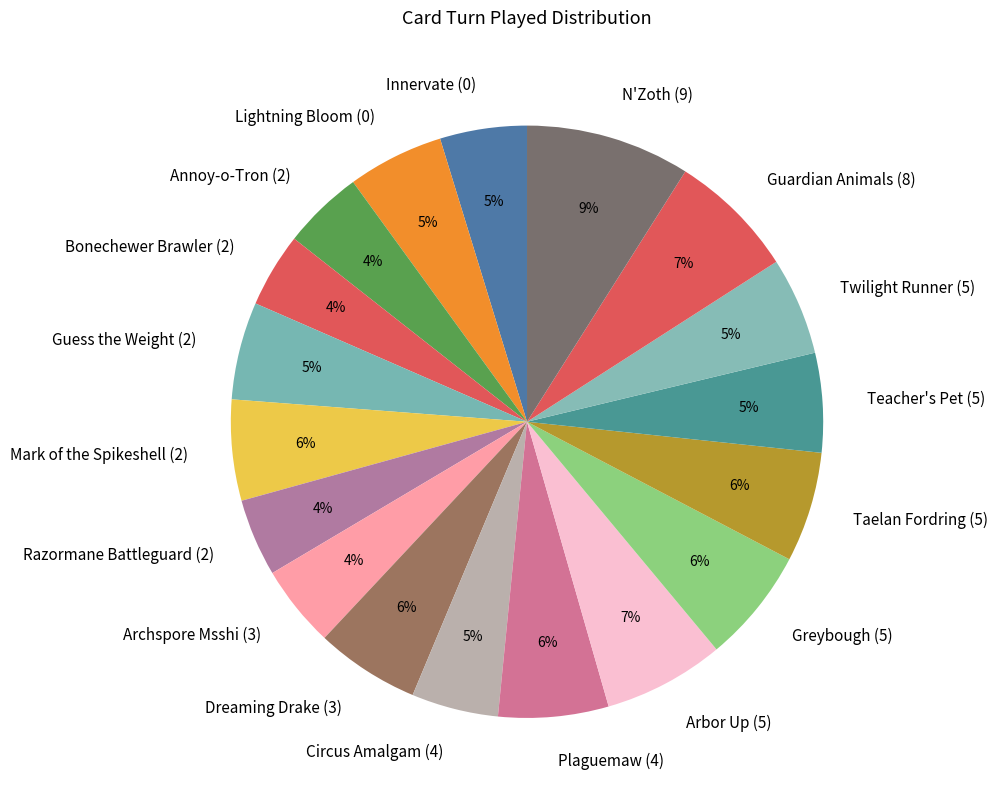

Does any single category account for the majority?

No